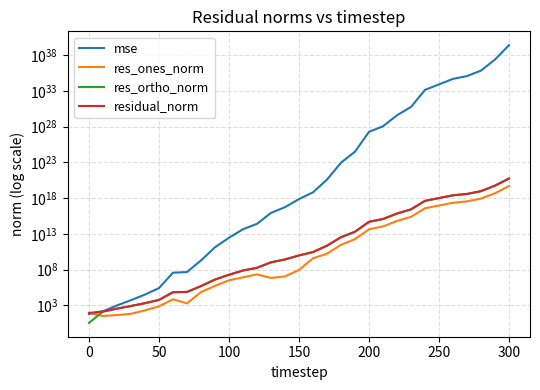

Reading left to right, extract all data points from this chart.

mse: 57.7	145.5	938.8	5158.3	31191.9	254406.2	35891934.4	44182769.9	1867973661.6	130279069369.0	2796998943448.6	42930543305689.9	246399204279326.2	8395712365511266.0	52913109157934496.0	717182093242196736.0	6342616805514812416.0	380940004136950628352.0	88844160610834380226560.0	3112528724789129765715968.0	1853297520727455302647021568.0	10973764677786822426251755520.0	384880465657301649162200154112.0	5546788098107170620273810472960.0	1356994971952985869586513157685248.0	8036716278224617052383173723291648.0	47597045878597283588807329757265920.0	115836745997542611634980196982980608.0	686108060414498980048628274237014016.0	24129665378609682242518950538314252288.0	2419852927230631056090168577571273310208.0
res_ones_norm: 83.8	31.5	42.5	63.0	192.3	702.2	6789.3	1868.2	71031.3	510435.2	3109807.1	8040032.0	21046853.1	6548825.3	10866840.4	86645782.6	3746122244.6	16425680998.2	282204975214.2	1784449920616.0	42287647639880.2	106338747423915.7	618012639611063.4	2342479962751337.0	36819313951260184.0	89557108843183232.0	217664890327095840.0	339858476911411648.0	838359570703912064.0	4644529203750824960.0	48238696621492682752.0
res_ortho_norm: 3.5	129.4	335.7	790.8	1941.2	5526.7	65823.4	73394.9	472067.1	3953922.4	18208870.7	71922765.3	172098032.8	1012044476.0	2540724548.0	9353539858.5	27563849847.2	214953198414.1	3280144500854.5	19404747947476.3	473618044827089.4	1152168113378557.5	6824476330640452.0	25907931904981984.0	405213184260362944.0	986133312589658880.0	2399887829192806400.0	3743872223697231872.0	9110561815869427712.0	54057816499243540480.0	541197824524818710528.0
residual_norm: 83.9	133.2	338.4	793.3	1950.7	5571.1	66172.6	73418.6	477381.2	3986733.8	18472516.6	72370755.7	173380226.4	1012065664.2	2540747787.0	9353941168.1	27817247352.5	215579870360.6	3292261774908.2	19486623730761.4	475502153022201.9	1157064946617082.8	6852402265643108.0	26013614665576080.0	406882521839245696.0	990191590523472000.0	2409738491452727808.0	3759266286351659520.0	9149053687161797632.0	54256973525901541376.0	543343406256243212288.0